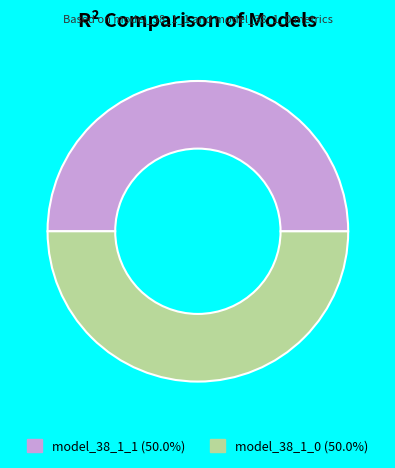

Do model_38_1_1 (50.0%) and model_38_1_0 (50.0%) together represent more than half of the pie?

Yes